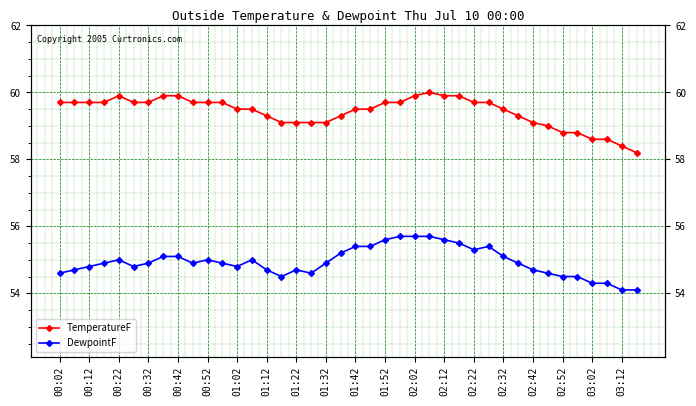

What is the label of the 24th point from the left?

23